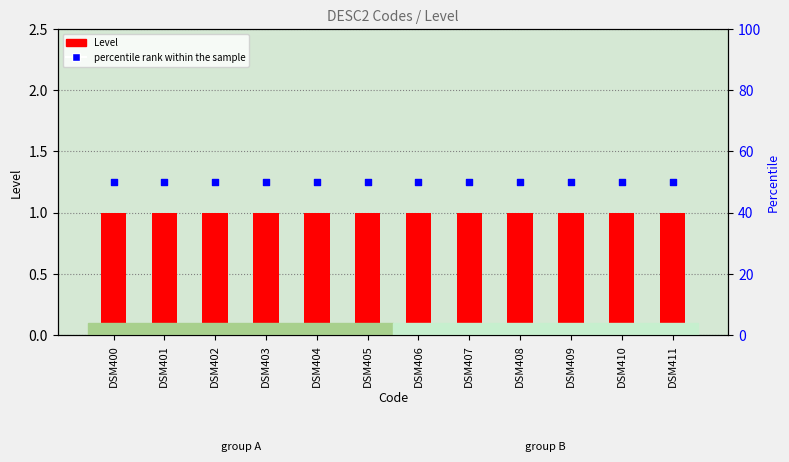

Which series reaches the minimum Y coordinate?

Level